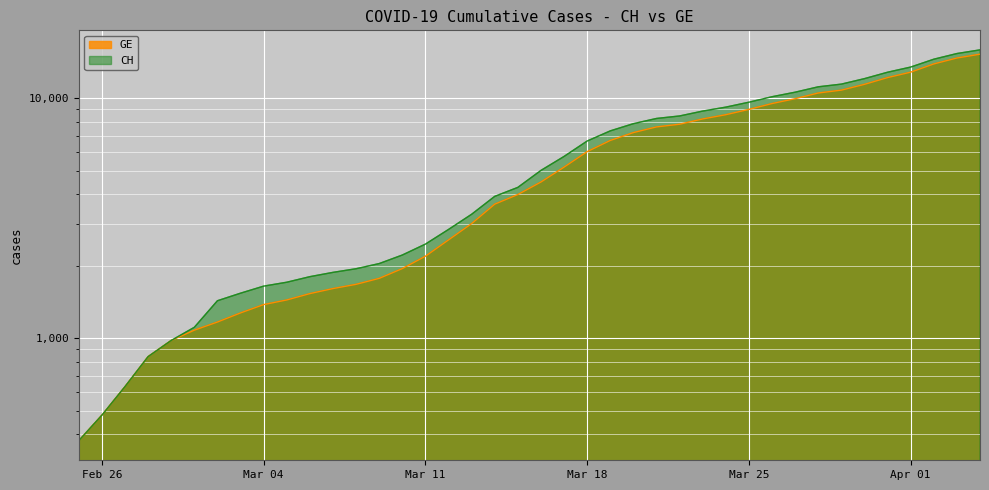

Rank the series by their average value, from highest to lowest.

CH, GE